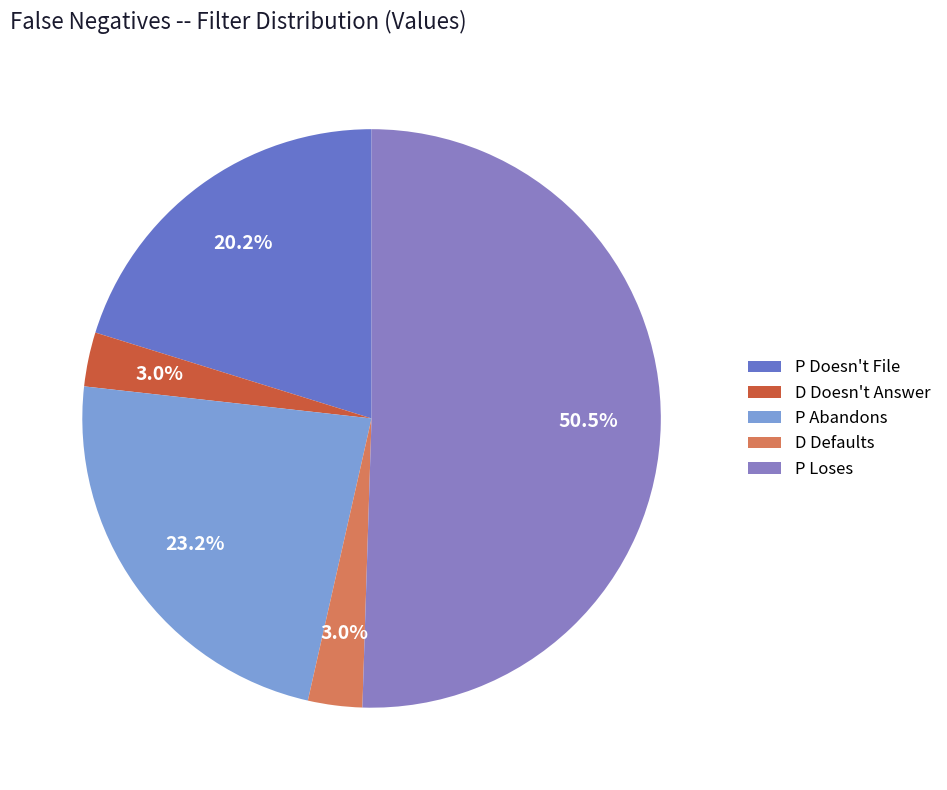

The D Doesn't Answer slice represents 14% of the pie. True or false?

False